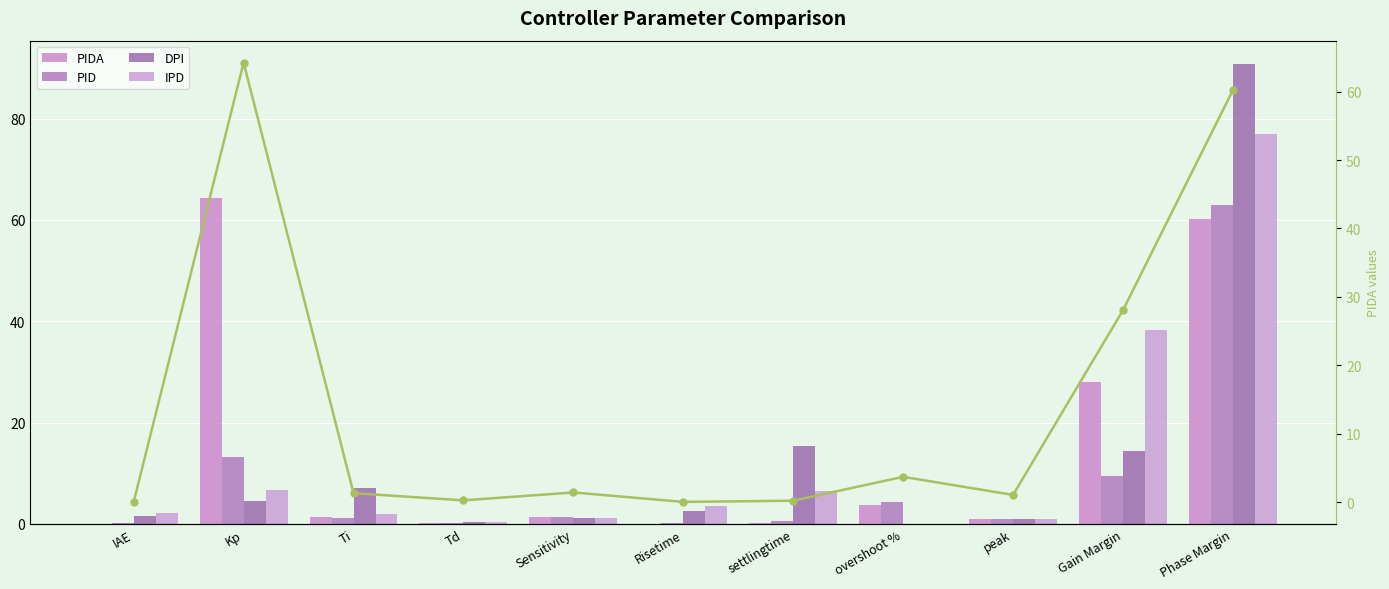

Is the value of IPD at Risetime greater than the value of DPI at Ti?

No